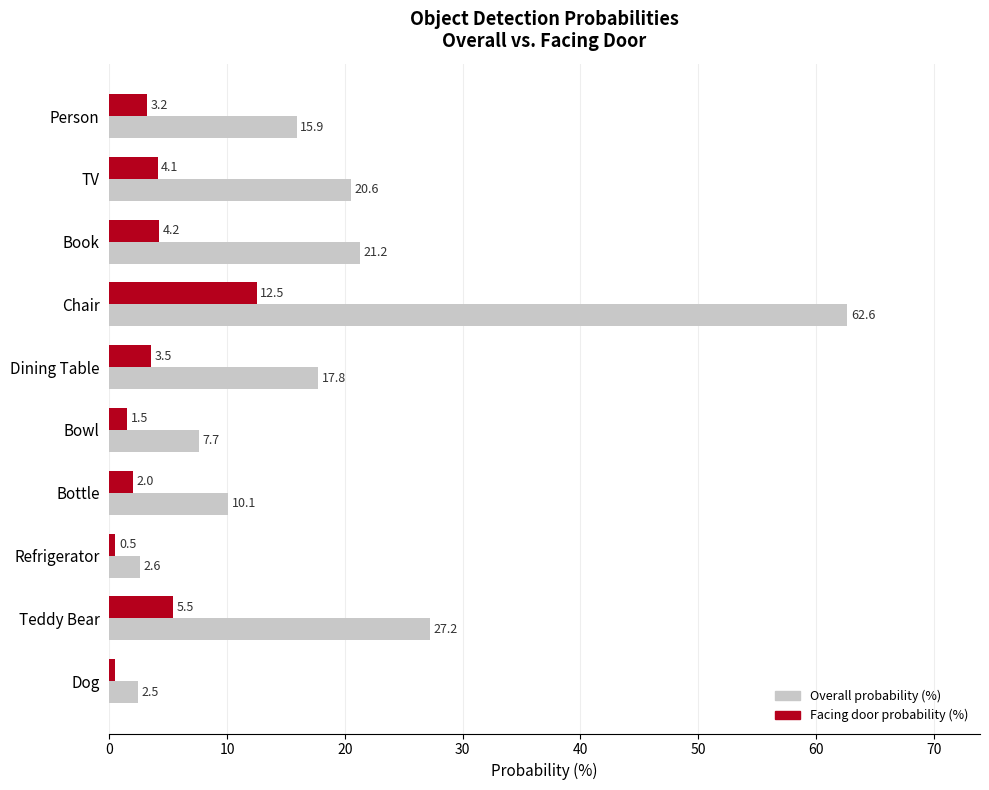

What is the difference between the highest and lowest values at Refrigerator?

2.1